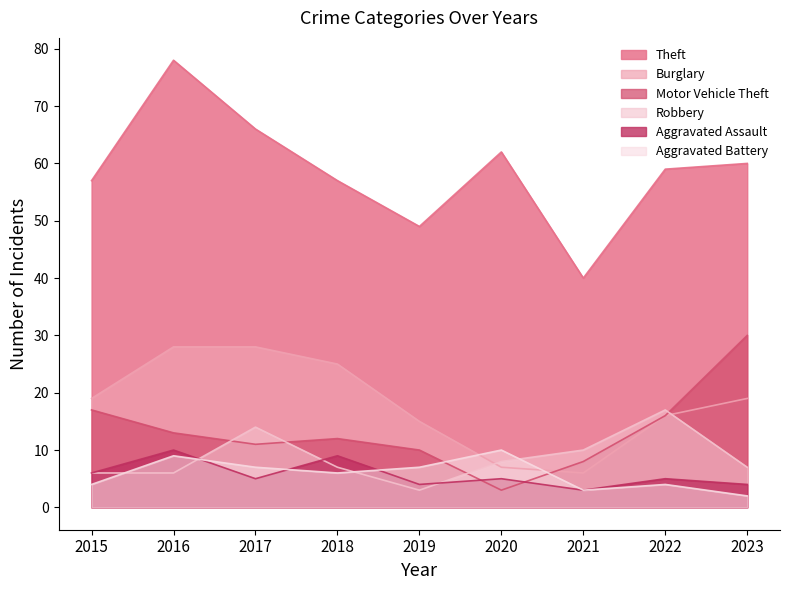

List the labels in order of Motor Vehicle Theft value, largest first.

2023, 2015, 2022, 2016, 2018, 2017, 2019, 2021, 2020